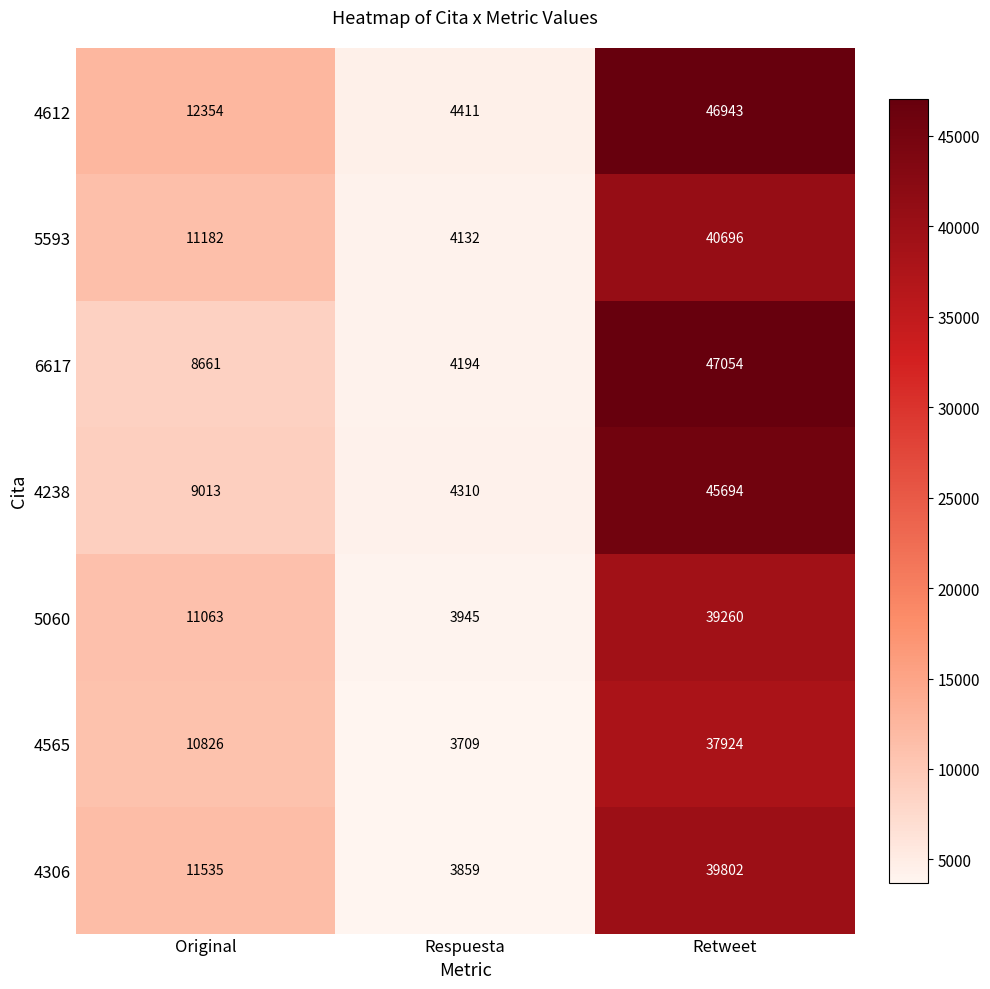

What is the difference between the maximum and minimum values in the 4238 series?

41384